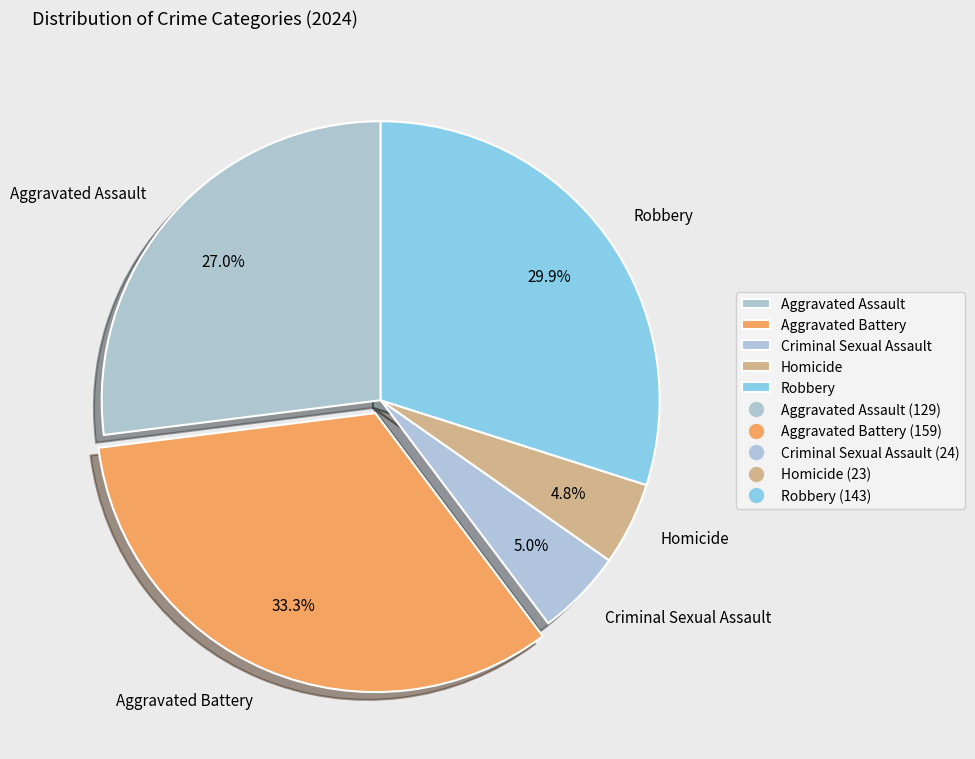

Combined, do Aggravated Battery and Homicide account for over 50%?

No